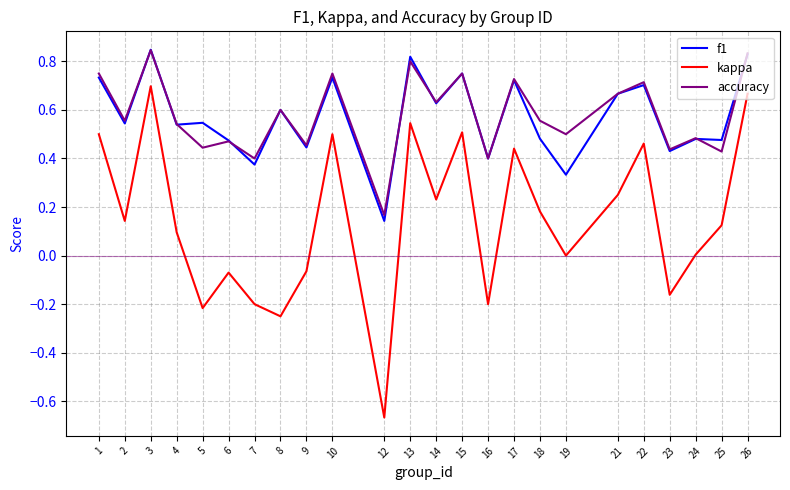

True or false: kappa has more than 1 interior local peaks.

True